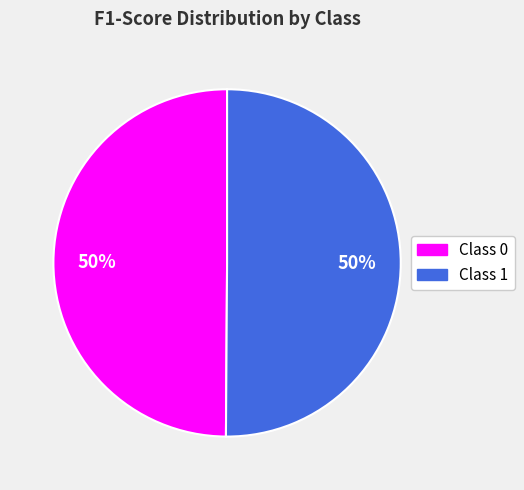

To the nearest percent, what is the average slice percentage?

50%